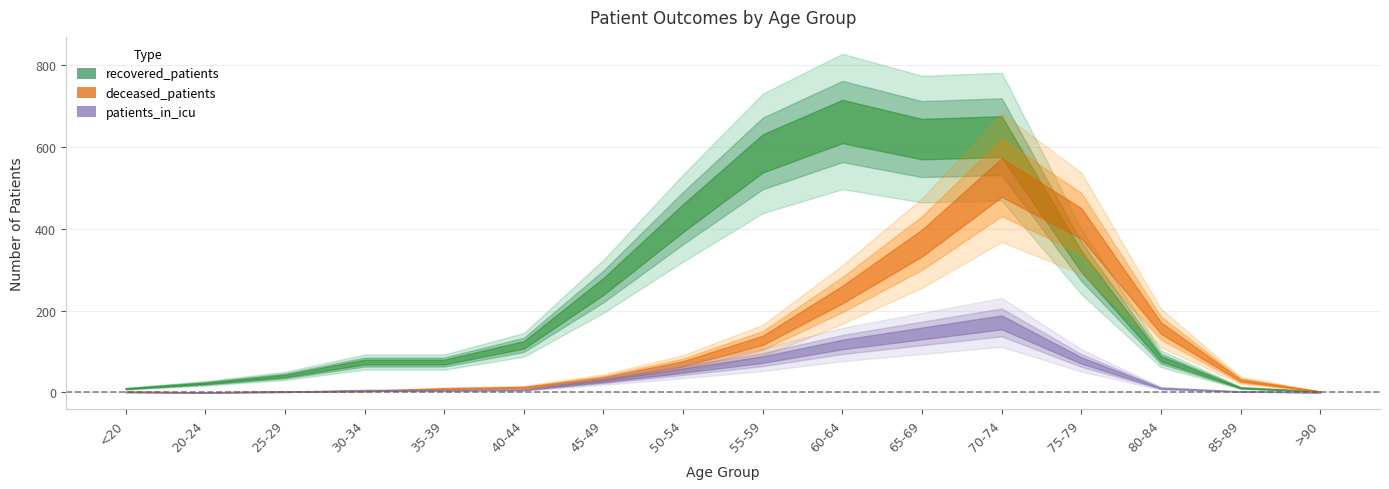

Which label corresponds to the largest value in the chart?

60-64